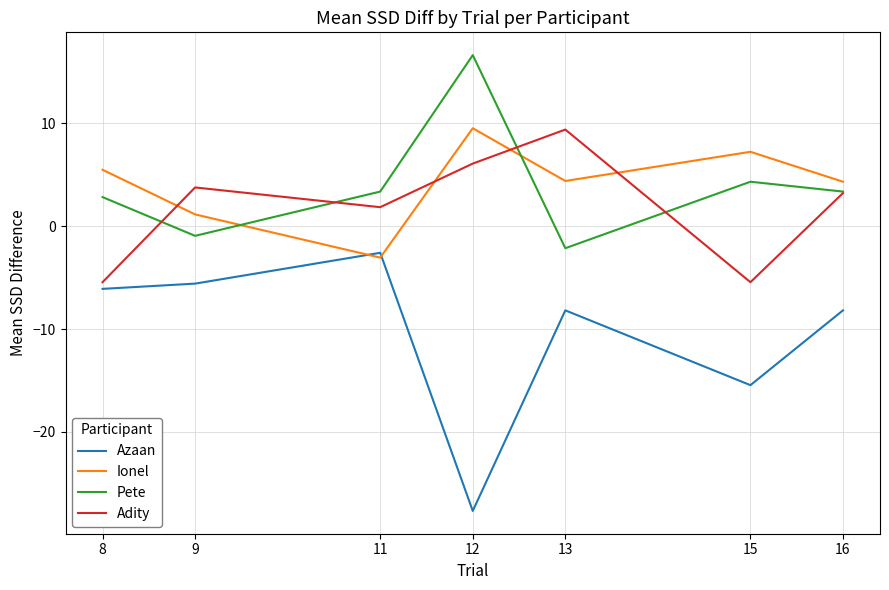

Which label corresponds to the smallest value in the chart?

12